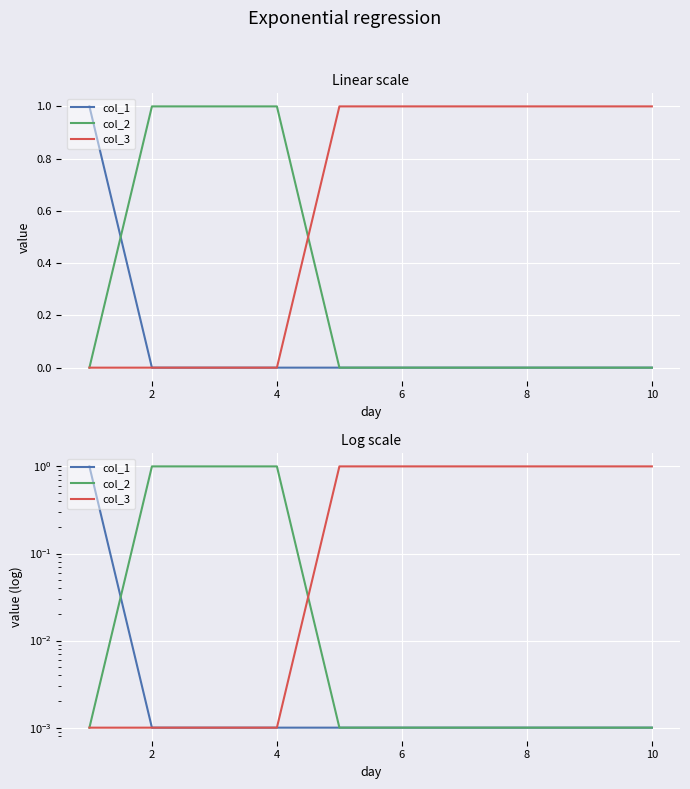

What is the value of the col_3 point at the 9th from the left?

1.0